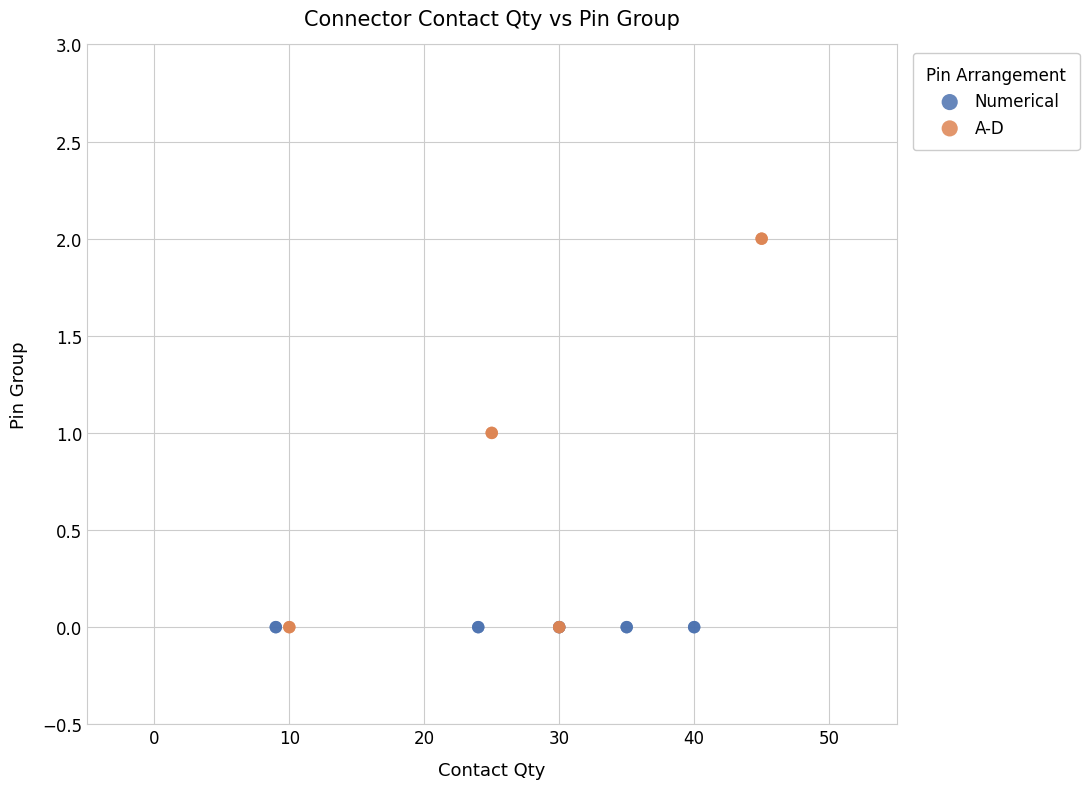

Which series contains the highest Y value?

A-D